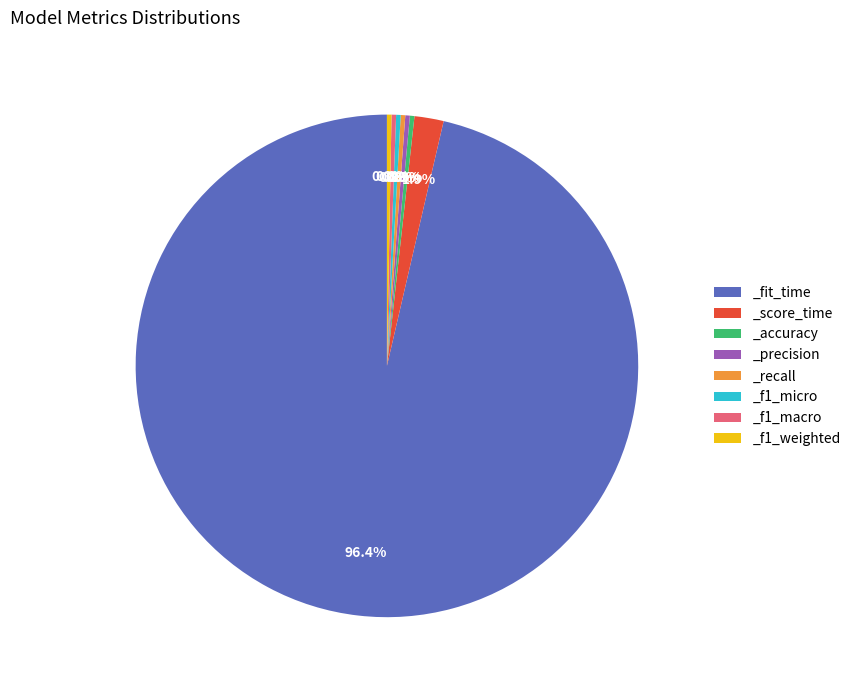

True or false: _accuracy accounts for 15% of the total.

False